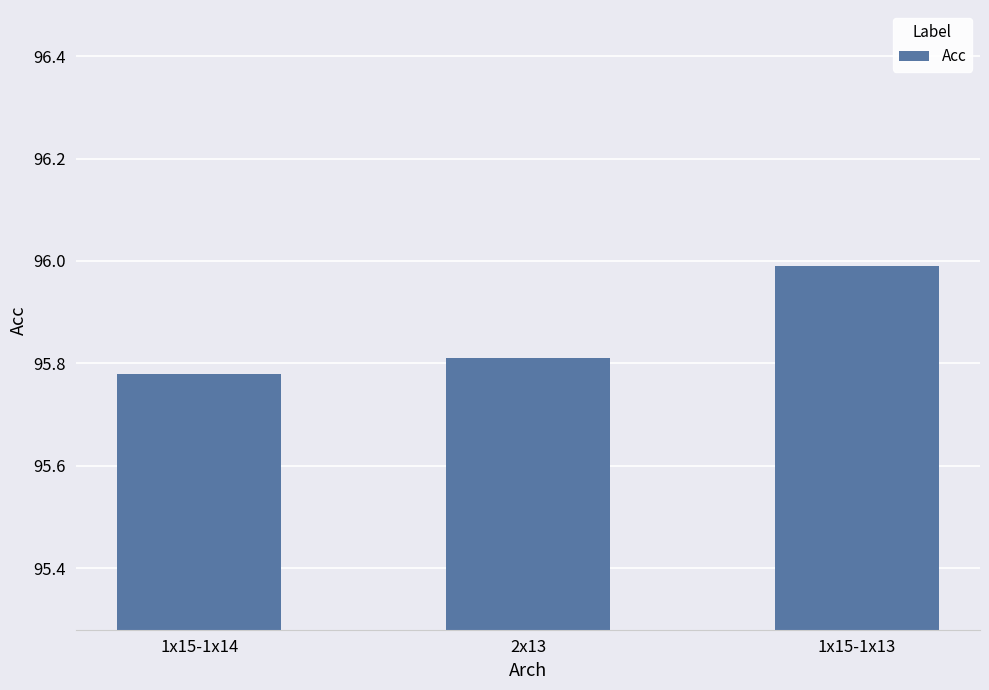

What position from the right is 1x15-1x13?

1